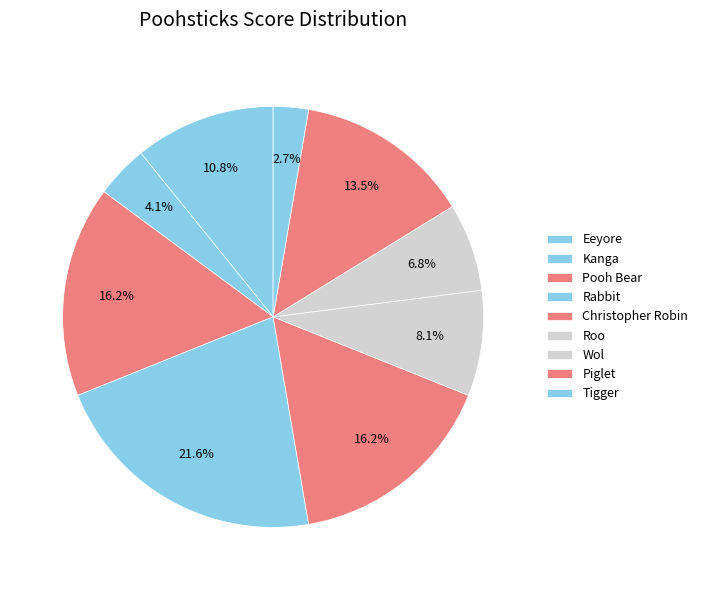

Combined, do Tigger and Roo account for over 50%?

No